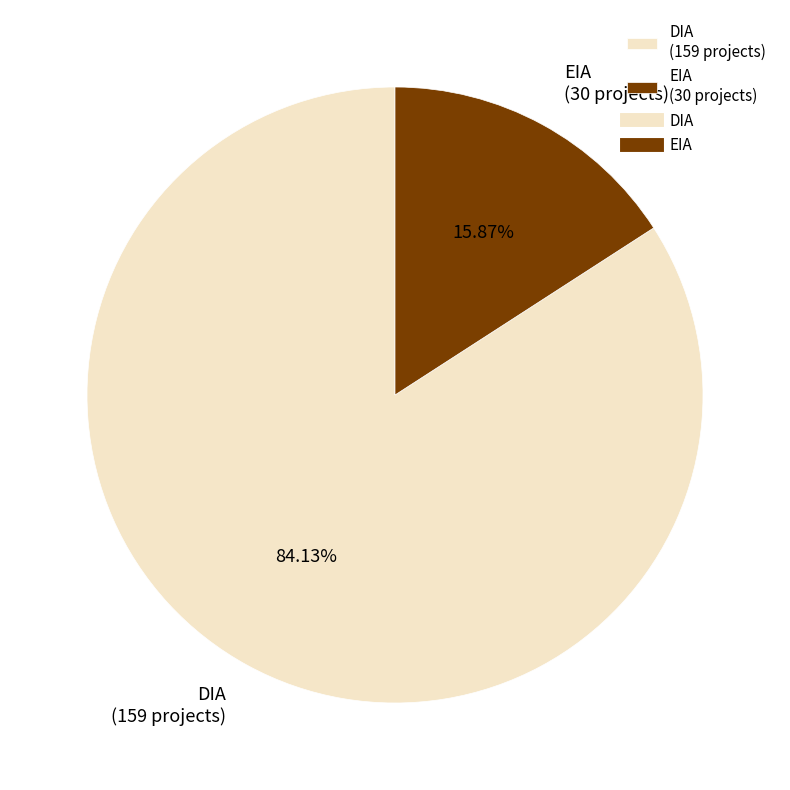

How many slices are in this pie chart?

2